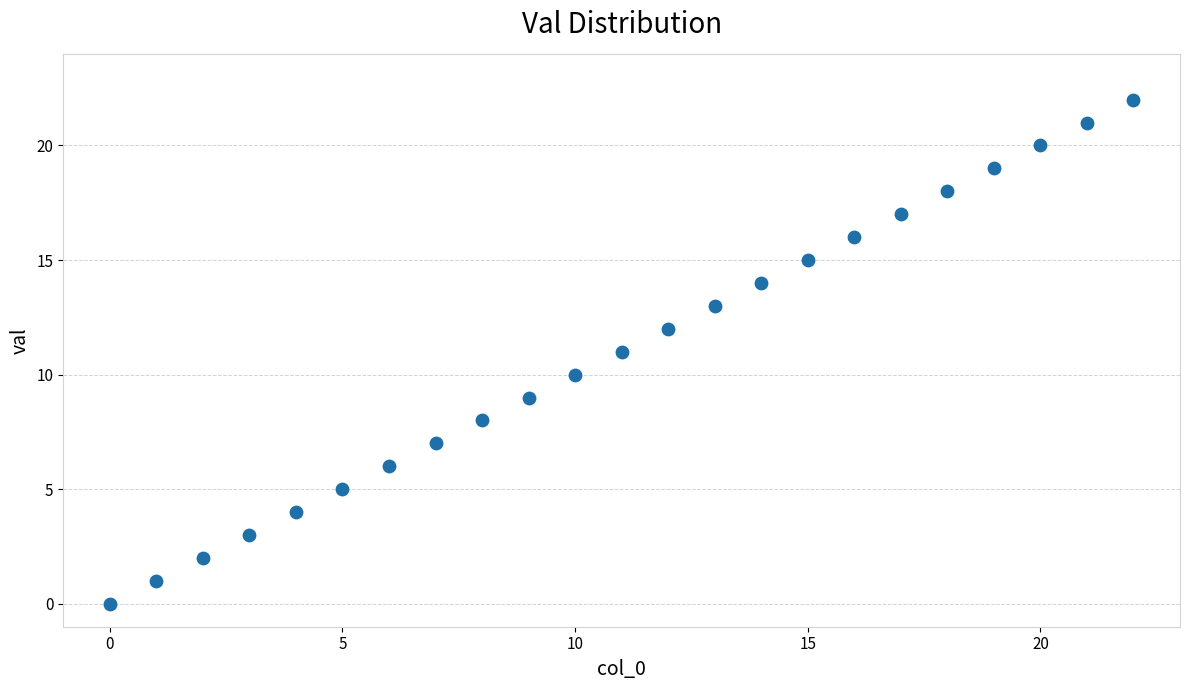

What is the range of Y values (max minus min)?

22